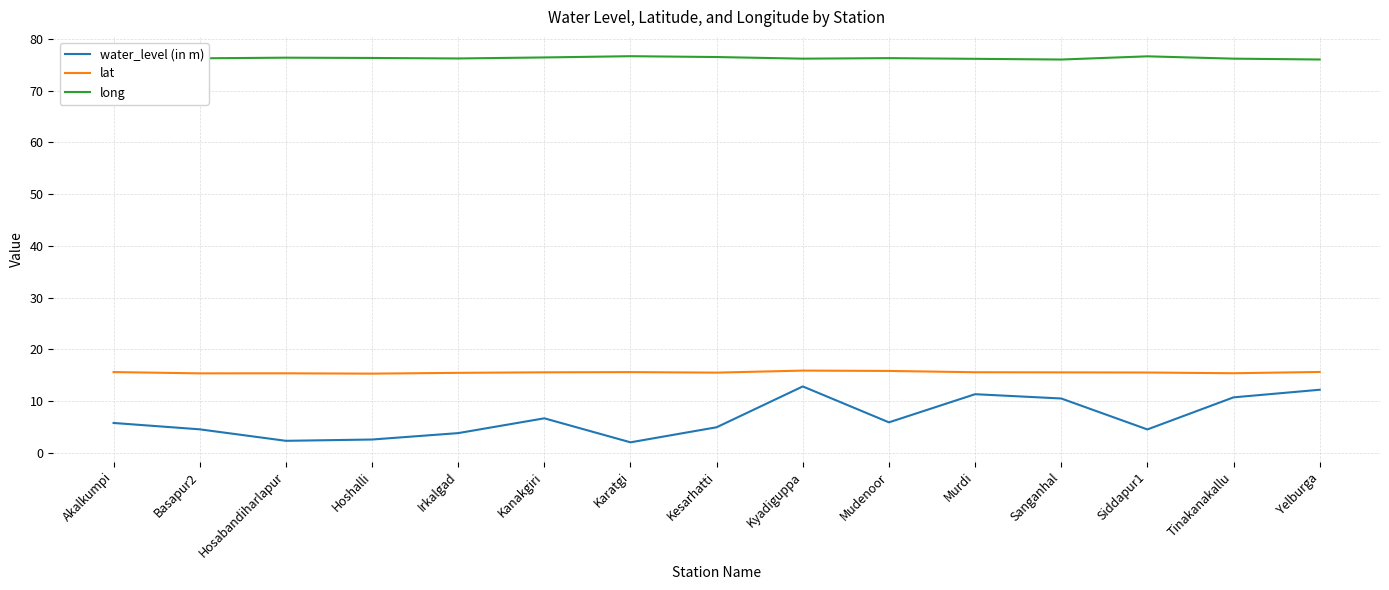

True or false: lat and water_level (in m) intersect in this chart.

False